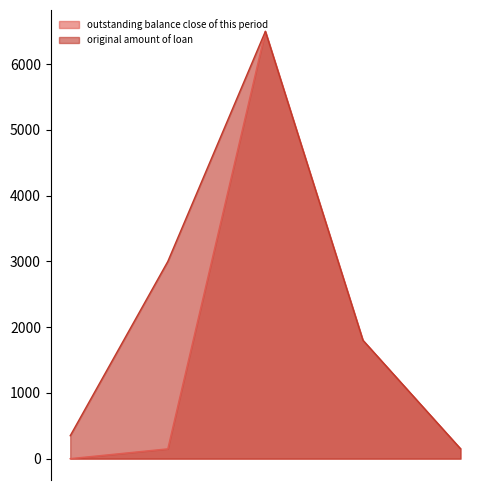

How many positive values does the outstanding balance close of this period series have?

4